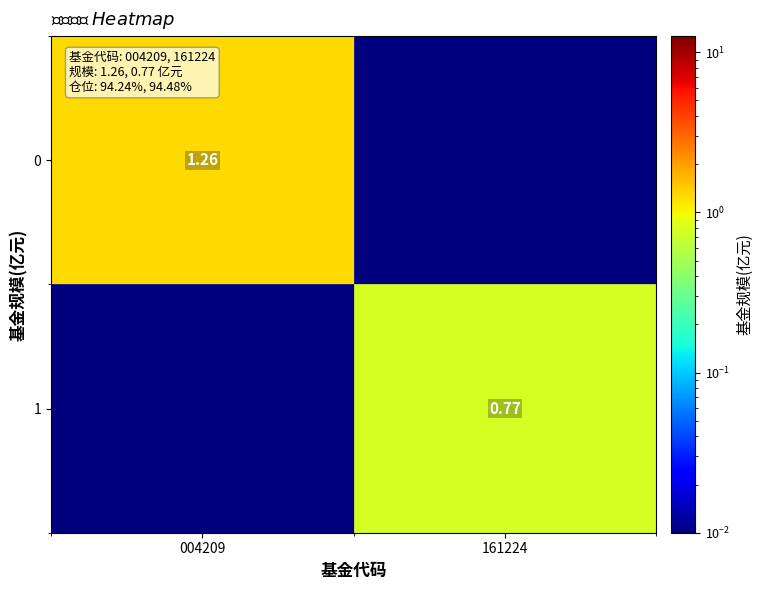

Is it true that 1 equals 1.1 at 161224?

False